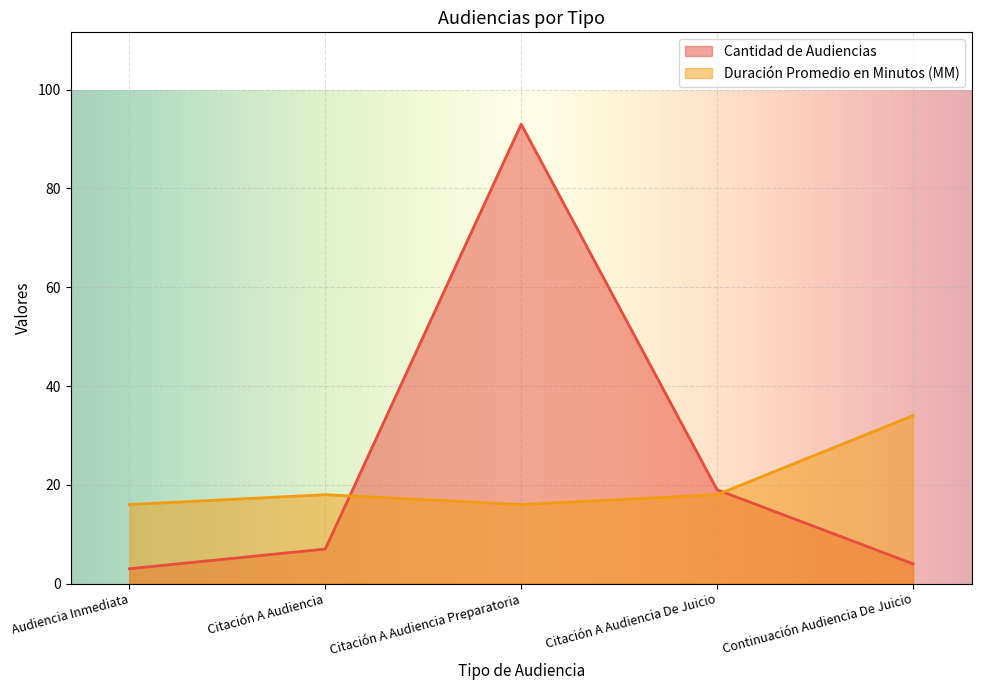

At which category does Cantidad de Audiencias reach its first local peak?

Citación A Audiencia Preparatoria